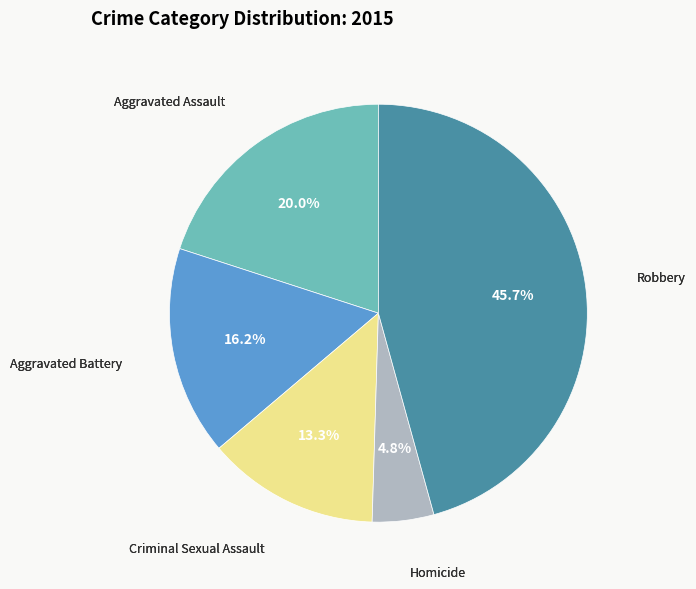

Is there any slice that represents more than half of the pie?

No